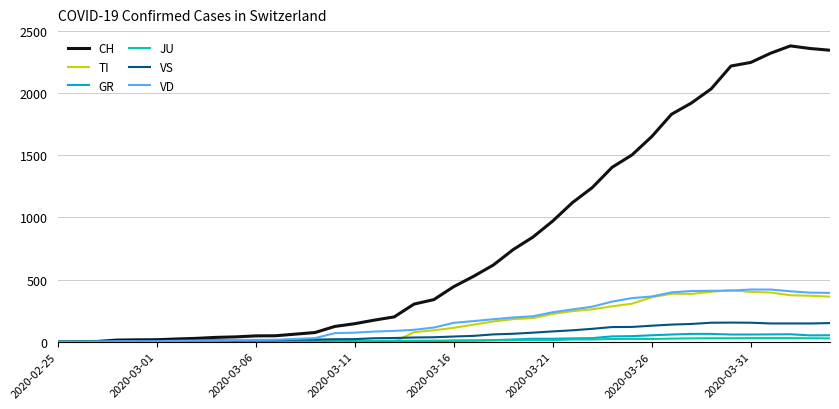

Is this an area chart (filled region under the line)?

No